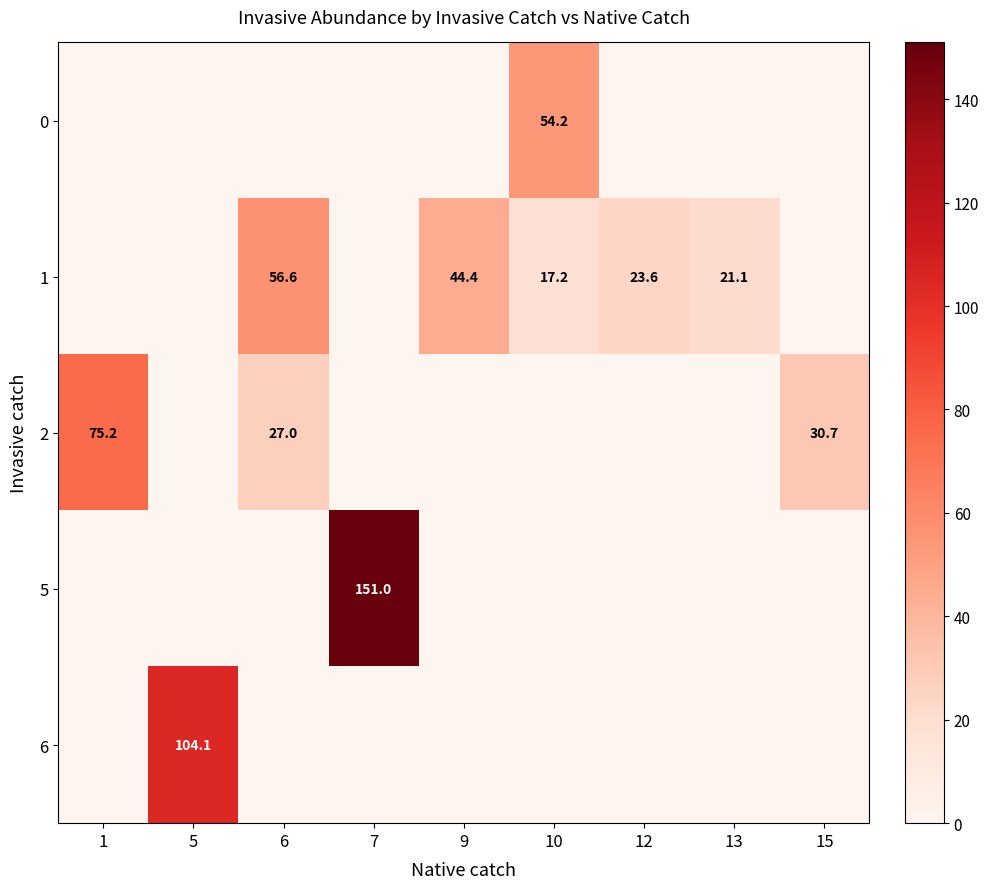

Is it true that 1 equals 23.6 at 12?

True